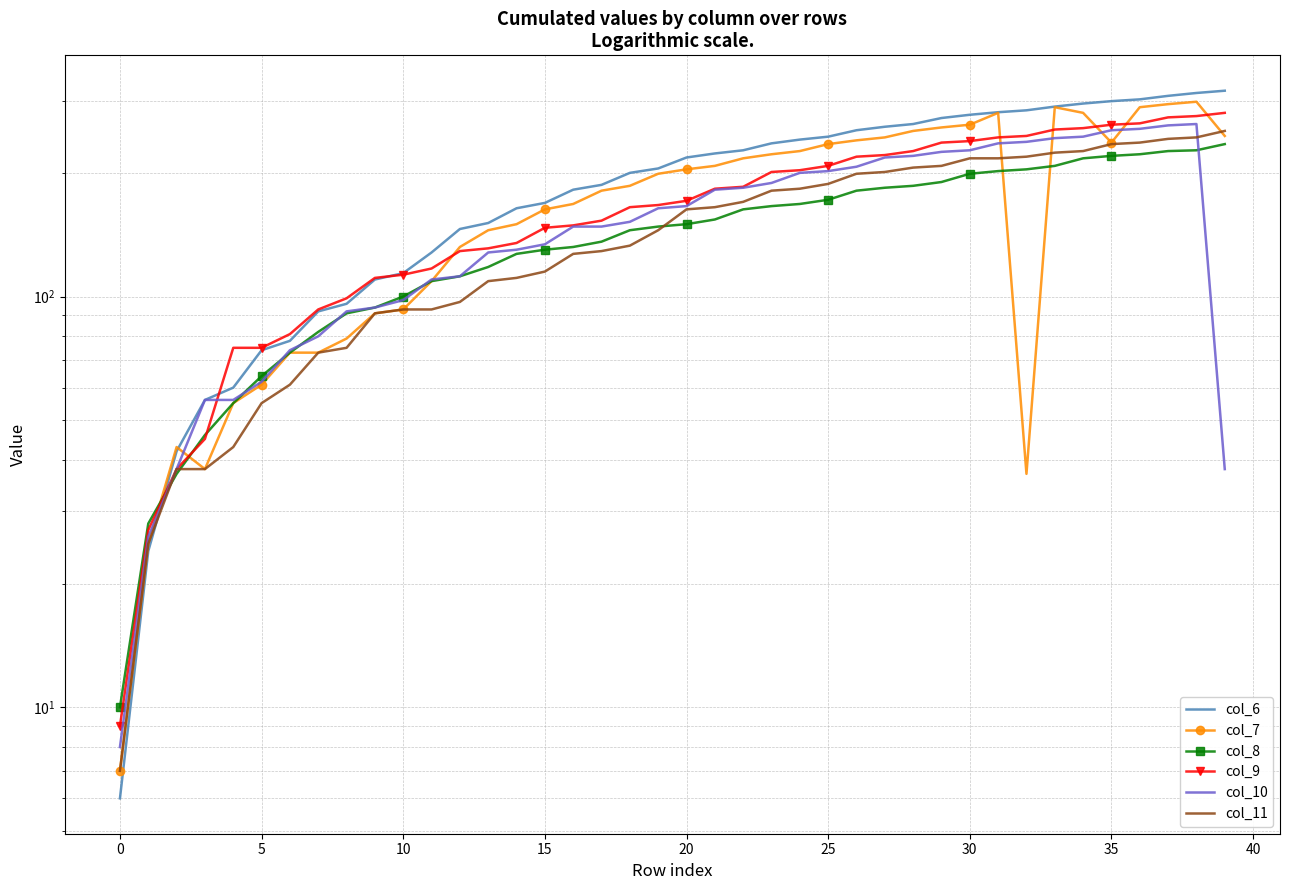

Is this an area chart (filled region under the line)?

No